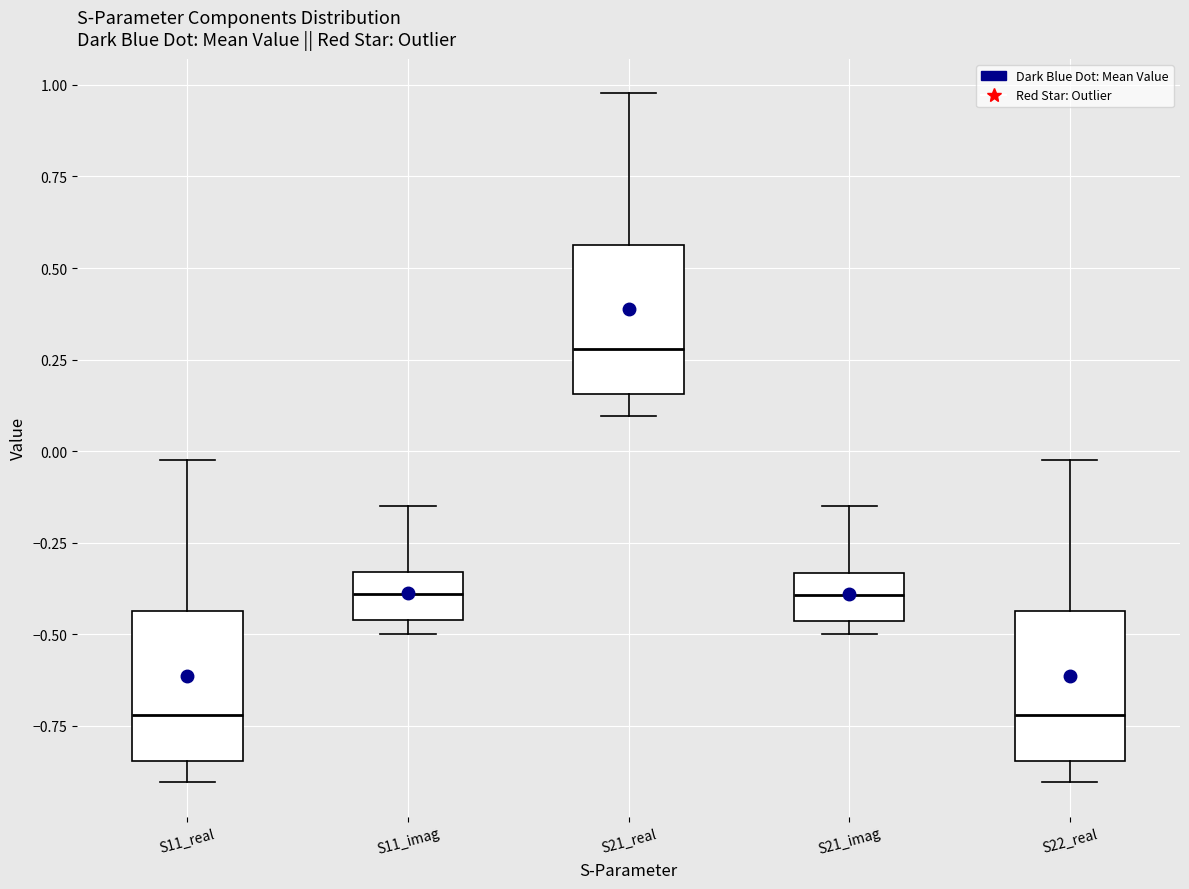

Where is the lower edge of the box for S11_real on the y-axis? The values are not printed on the chart, so give them approximately, as read against the axis.

-0.85